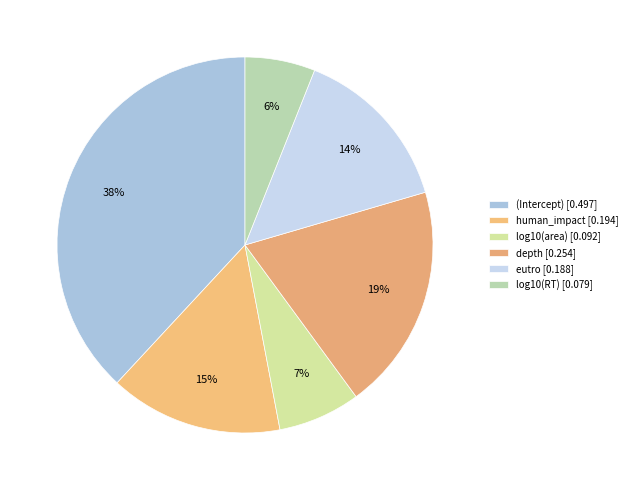

How many segments does this pie chart have?

6